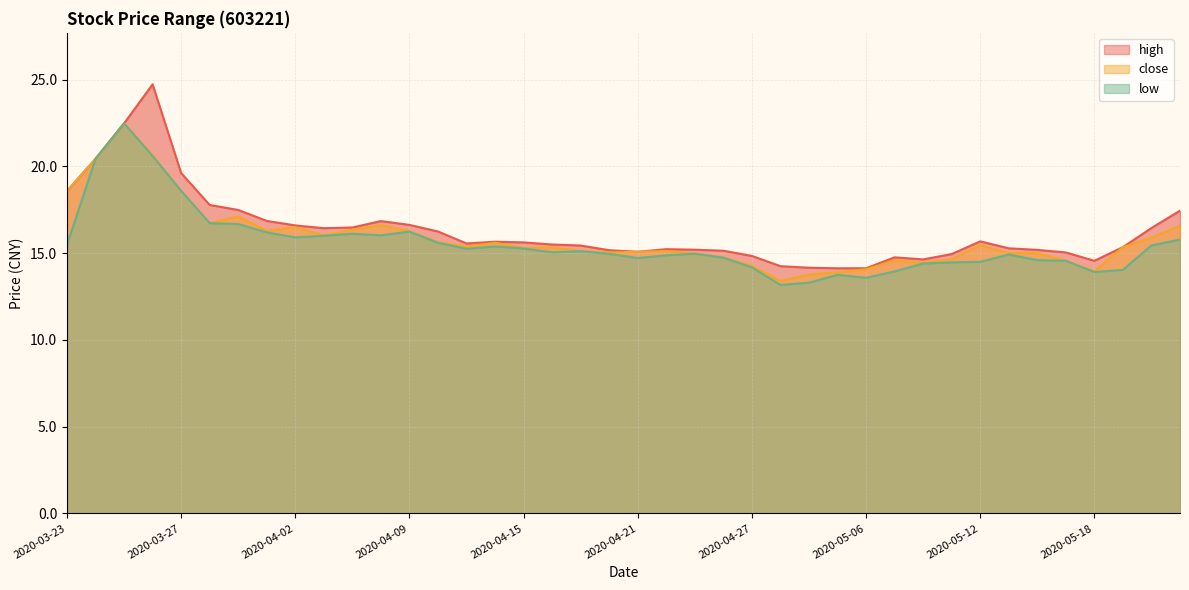

Rank the series by their maximum value, from lowest to highest.

close, low, high